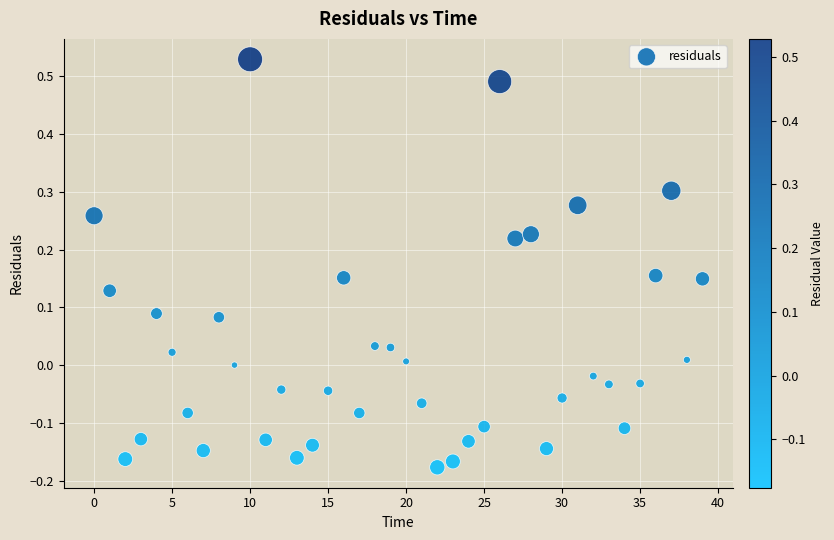

What is the range of Y values (max minus min)?

0.7